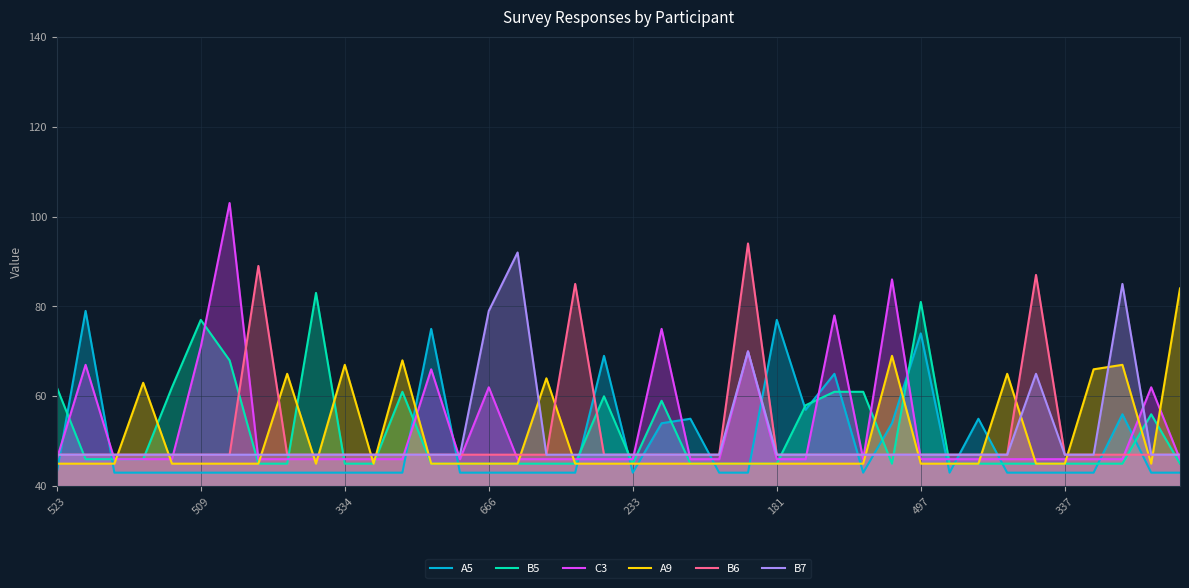

Which series changed the most between 21 and 36?

C3